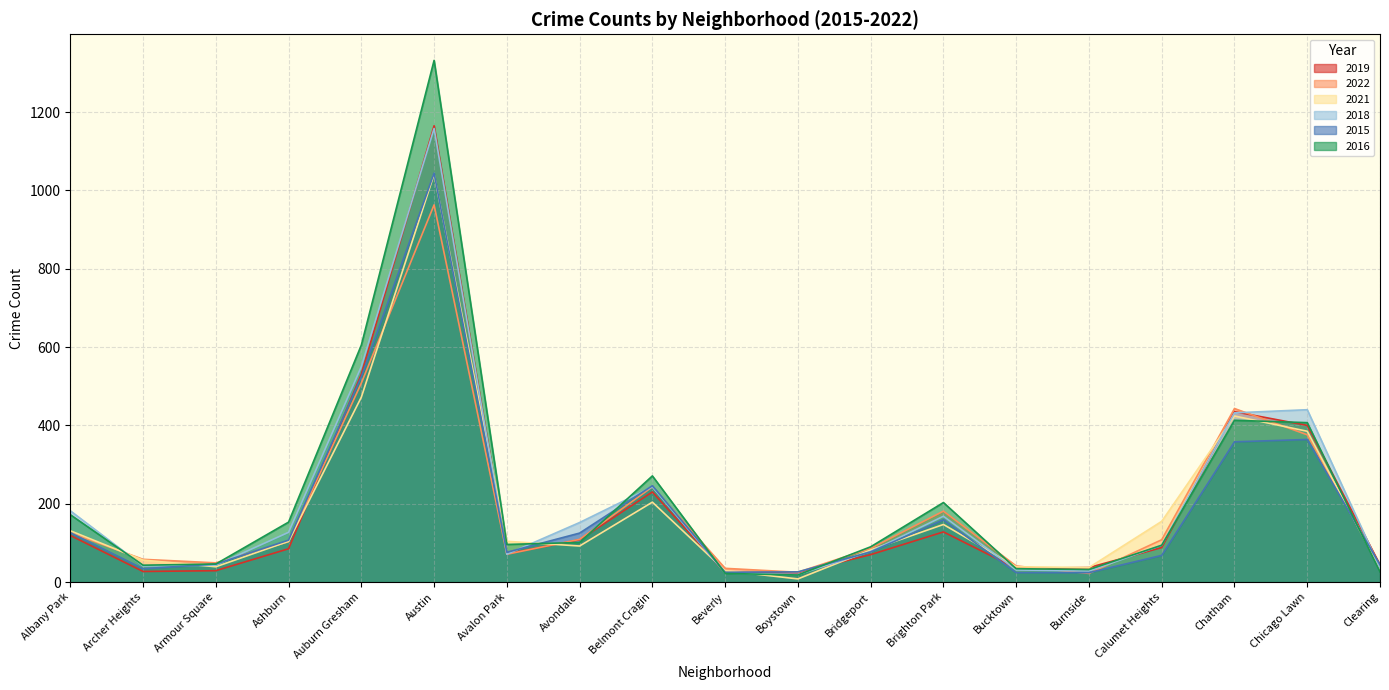

Between Austin and Belmont Cragin, which series saw the biggest shift?

2016